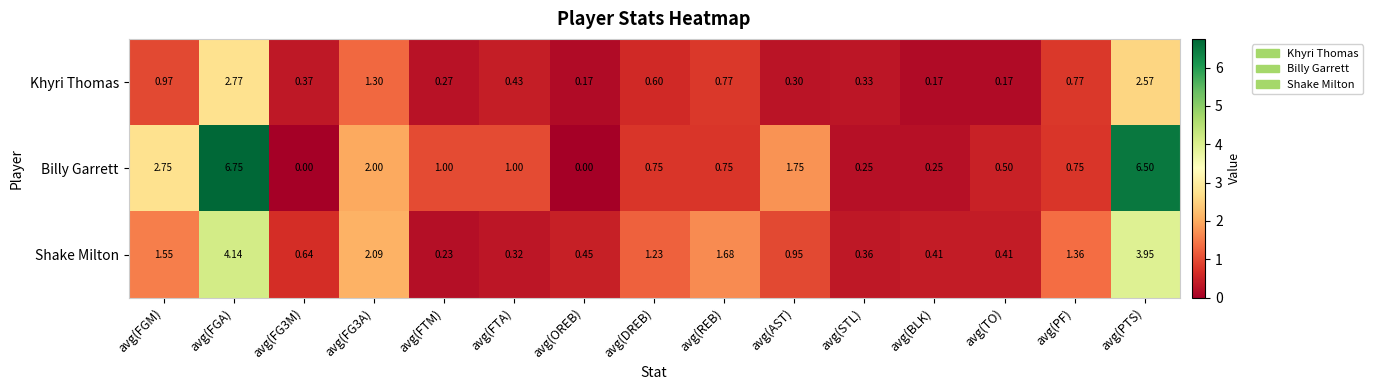

Which series has the largest range (max minus min)?

Billy Garrett